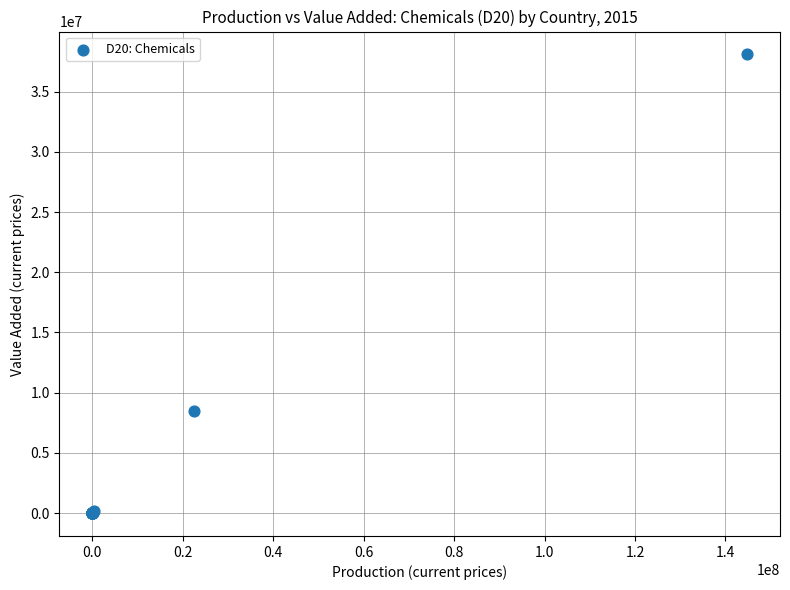

What Y value in the scatter plot is closest to 19045211?

8516400.0